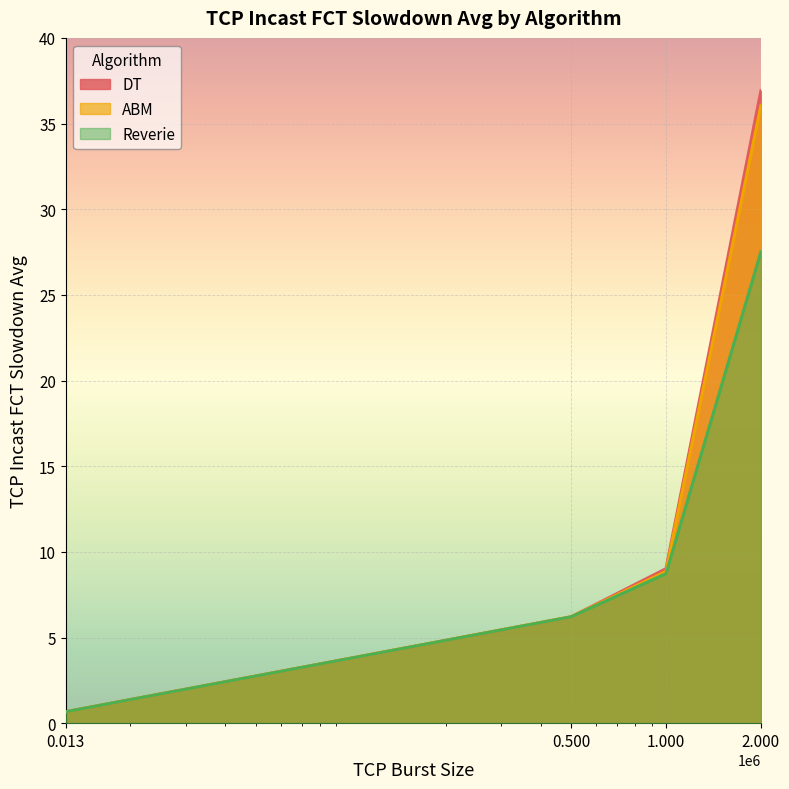

Reading left to right, extract all data points from this chart.

DT: 0.7	6.2	9.0	36.9
ABM: 0.7	6.2	8.9	36.1
Reverie: 0.7	6.2	8.7	27.5